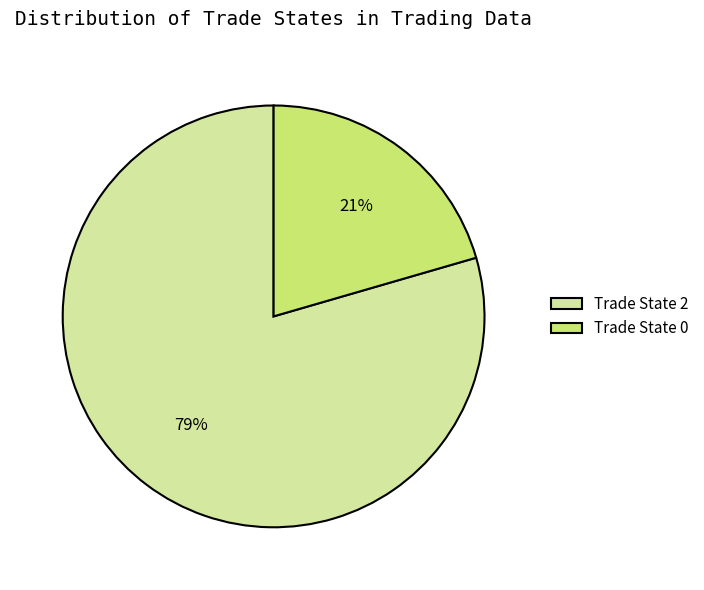

Combined, do Trade State 2 and Trade State 0 account for over 50%?

Yes